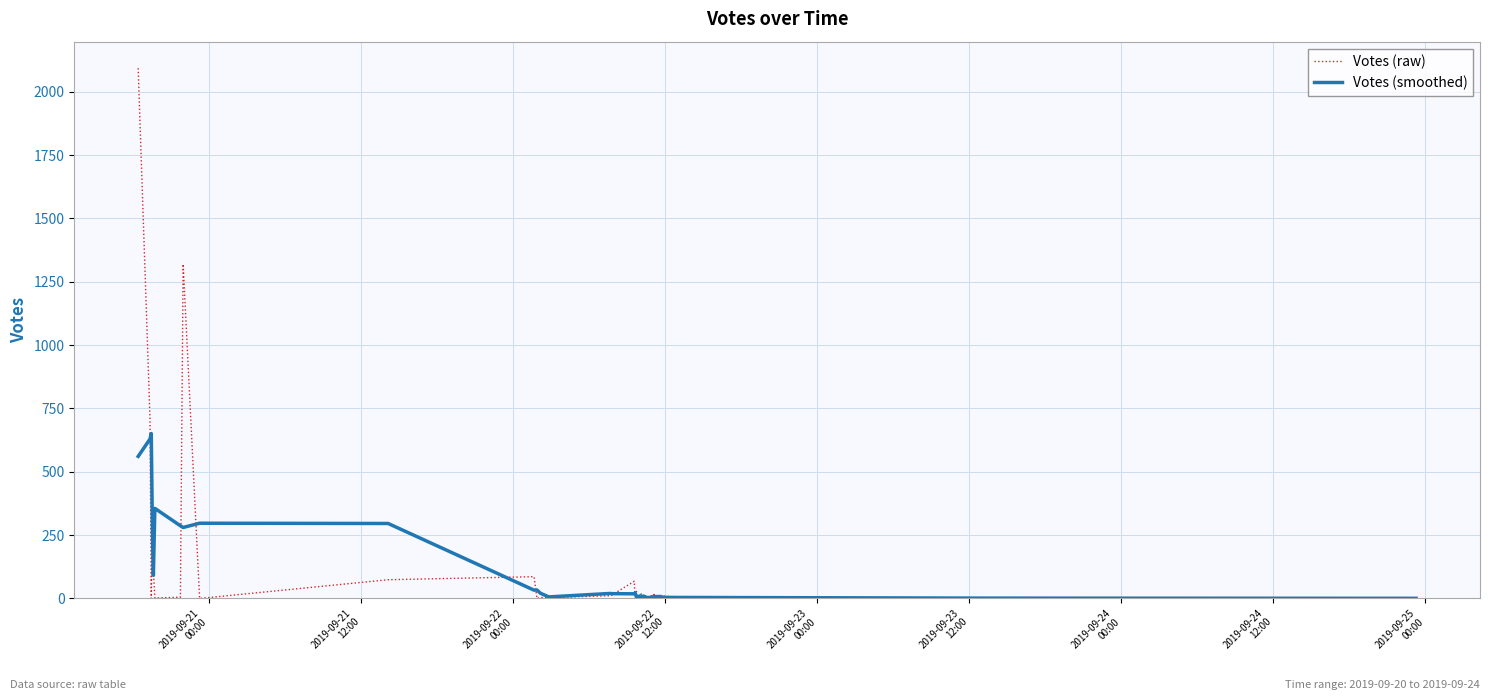

Which series has the widest spread of values?

Votes (raw)